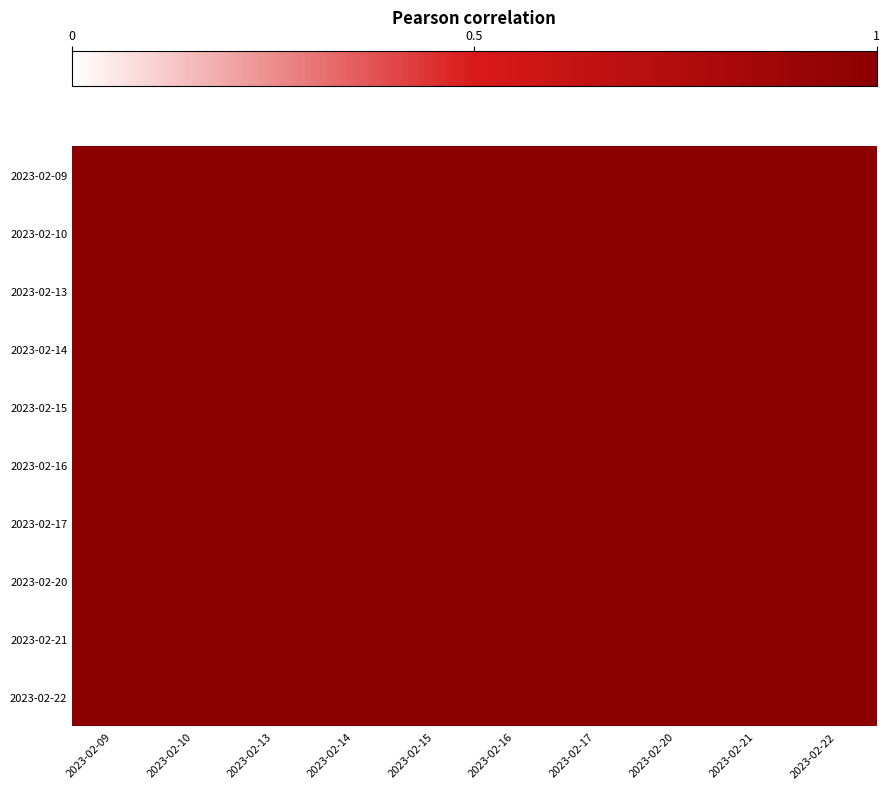

Reading left to right, extract all data points from this chart.

2023-02-09: 2023-02-09=1.0	2023-02-10=1.0	2023-02-13=1.0	2023-02-14=1.0	2023-02-15=1.0	2023-02-16=1.0	2023-02-17=1.0	2023-02-20=1.0	2023-02-21=1.0	2023-02-22=1.0
2023-02-10: 2023-02-09=1.0	2023-02-10=1.0	2023-02-13=1.0	2023-02-14=1.0	2023-02-15=1.0	2023-02-16=1.0	2023-02-17=1.0	2023-02-20=1.0	2023-02-21=1.0	2023-02-22=1.0
2023-02-13: 2023-02-09=1.0	2023-02-10=1.0	2023-02-13=1.0	2023-02-14=1.0	2023-02-15=1.0	2023-02-16=1.0	2023-02-17=1.0	2023-02-20=1.0	2023-02-21=1.0	2023-02-22=1.0
2023-02-14: 2023-02-09=1.0	2023-02-10=1.0	2023-02-13=1.0	2023-02-14=1.0	2023-02-15=1.0	2023-02-16=1.0	2023-02-17=1.0	2023-02-20=1.0	2023-02-21=1.0	2023-02-22=1.0
2023-02-15: 2023-02-09=1.0	2023-02-10=1.0	2023-02-13=1.0	2023-02-14=1.0	2023-02-15=1.0	2023-02-16=1.0	2023-02-17=1.0	2023-02-20=1.0	2023-02-21=1.0	2023-02-22=1.0
2023-02-16: 2023-02-09=1.0	2023-02-10=1.0	2023-02-13=1.0	2023-02-14=1.0	2023-02-15=1.0	2023-02-16=1.0	2023-02-17=1.0	2023-02-20=1.0	2023-02-21=1.0	2023-02-22=1.0
2023-02-17: 2023-02-09=1.0	2023-02-10=1.0	2023-02-13=1.0	2023-02-14=1.0	2023-02-15=1.0	2023-02-16=1.0	2023-02-17=1.0	2023-02-20=1.0	2023-02-21=1.0	2023-02-22=1.0
2023-02-20: 2023-02-09=1.0	2023-02-10=1.0	2023-02-13=1.0	2023-02-14=1.0	2023-02-15=1.0	2023-02-16=1.0	2023-02-17=1.0	2023-02-20=1.0	2023-02-21=1.0	2023-02-22=1.0
2023-02-21: 2023-02-09=1.0	2023-02-10=1.0	2023-02-13=1.0	2023-02-14=1.0	2023-02-15=1.0	2023-02-16=1.0	2023-02-17=1.0	2023-02-20=1.0	2023-02-21=1.0	2023-02-22=1.0
2023-02-22: 2023-02-09=1.0	2023-02-10=1.0	2023-02-13=1.0	2023-02-14=1.0	2023-02-15=1.0	2023-02-16=1.0	2023-02-17=1.0	2023-02-20=1.0	2023-02-21=1.0	2023-02-22=1.0